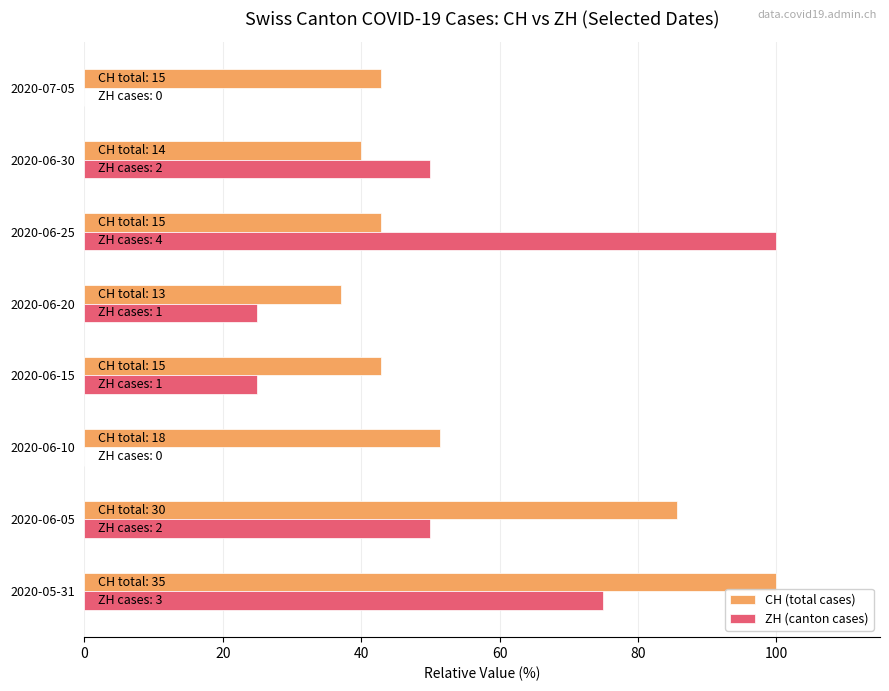

What is the maximum value for CH (total cases)?

100.0